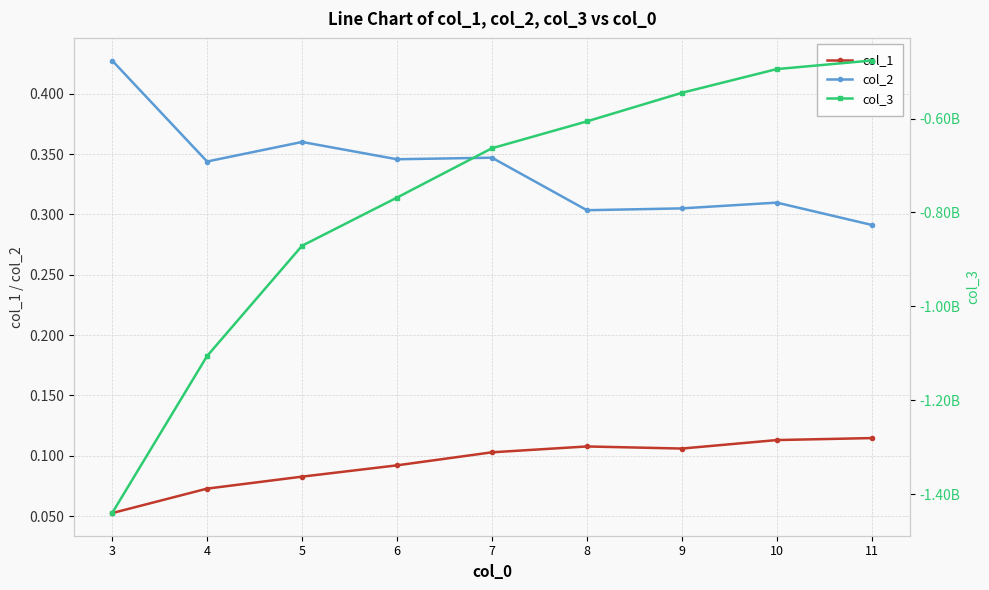

What is the minimum value for col_1?

0.1